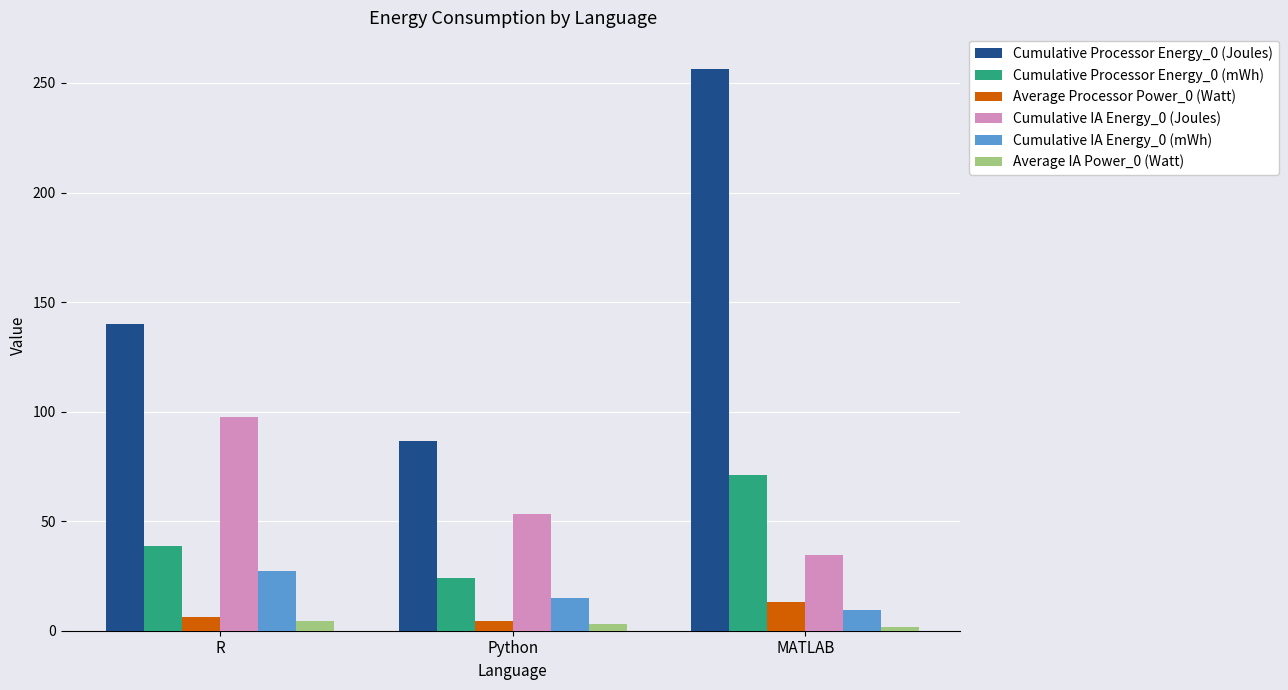

What is the lowest value of the Cumulative IA Energy_0 (mWh) series?

9.6